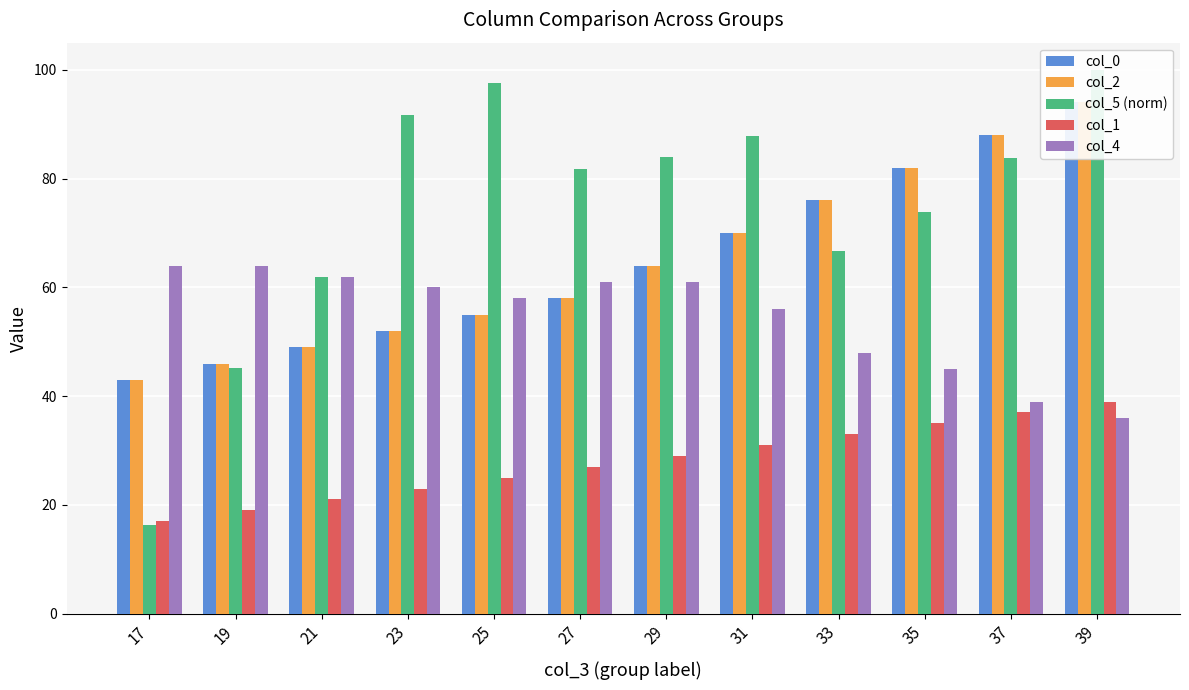

Which has a higher value, 21 or 23?

23